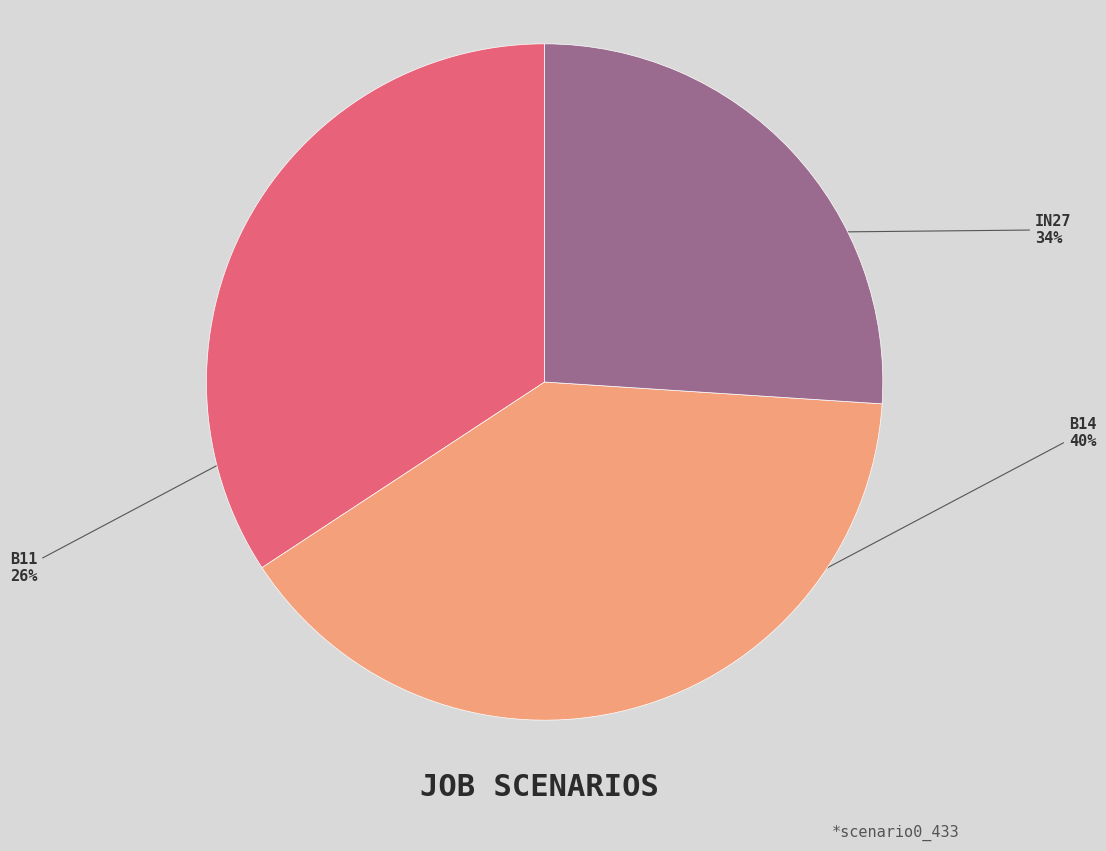

To the nearest percent, what is the average slice percentage?

33%